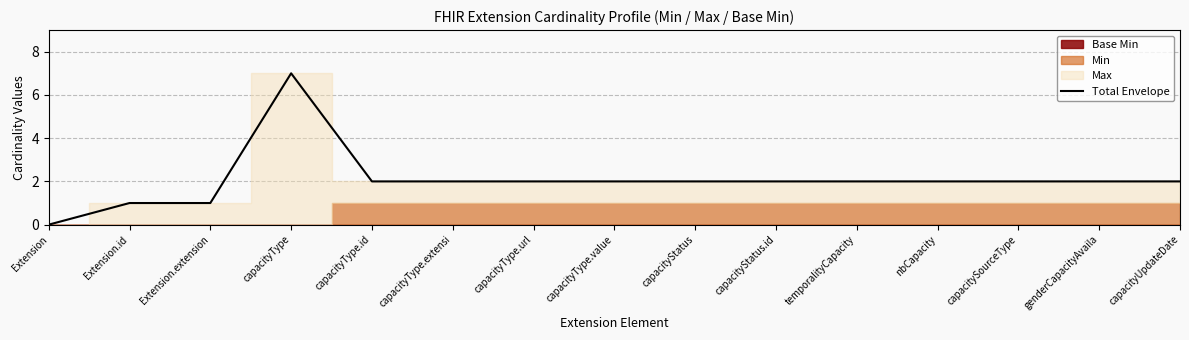

Rank the categories by value from highest to lowest.

capacityType, capacityType.id, capacityType.extensi, capacityType.url, capacityType.value, capacityStatus, capacityStatus.id, temporalityCapacity, nbCapacity, capacitySourceType, genderCapacityAvaila, capacityUpdateDate, Extension.id, Extension.extension, Extension